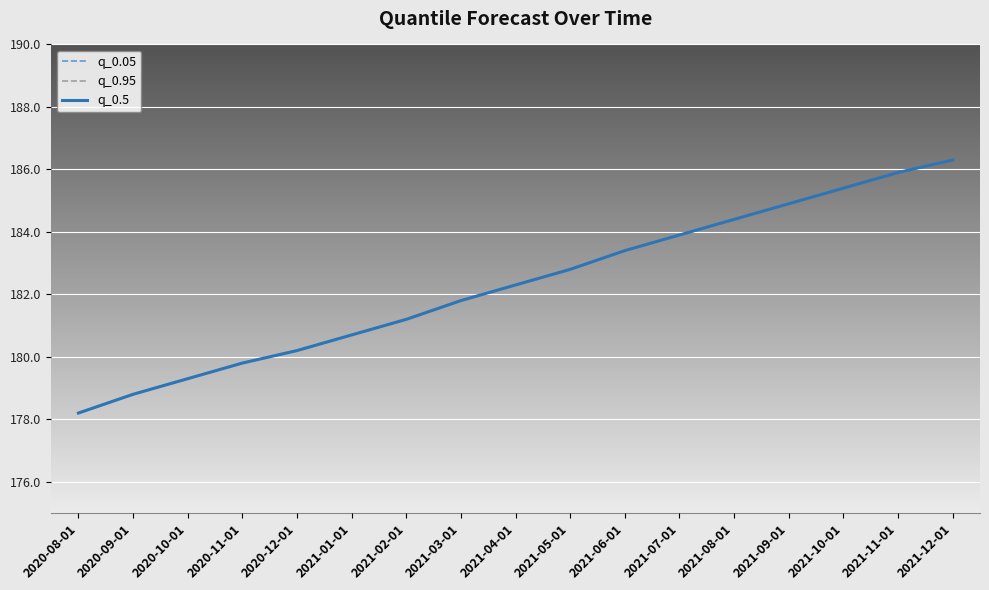

What is the minimum value shown in the chart?

178.2